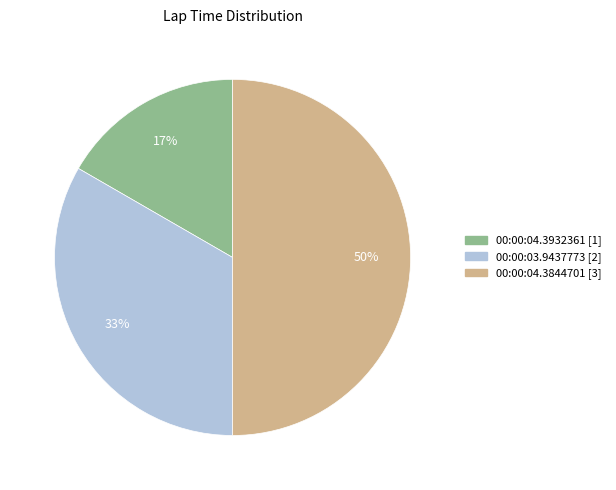

To the nearest percent, what is the average slice percentage?

33%